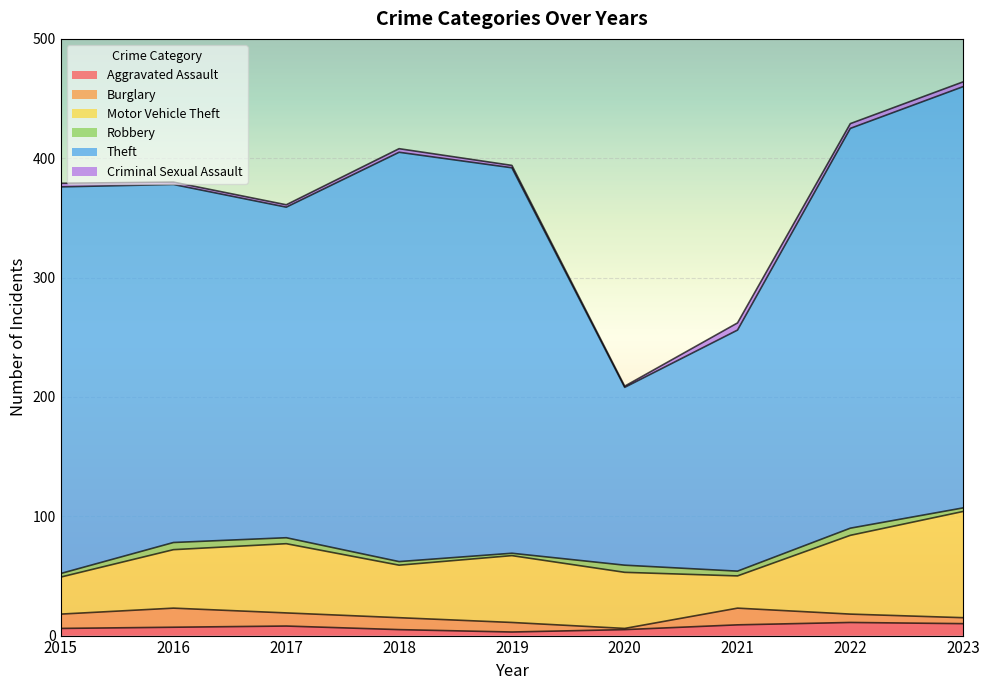

The value of Robbery at 2023 is 2. True or false?

False